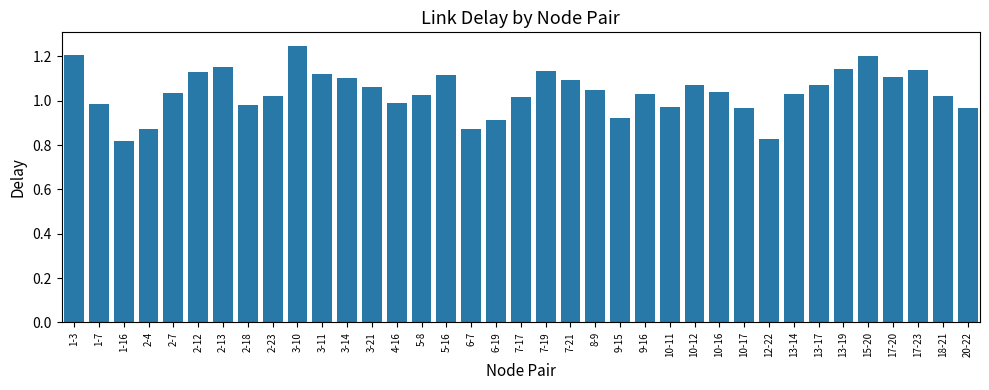

The chart shows a value of 1.2 at 2-13. True or false?

True